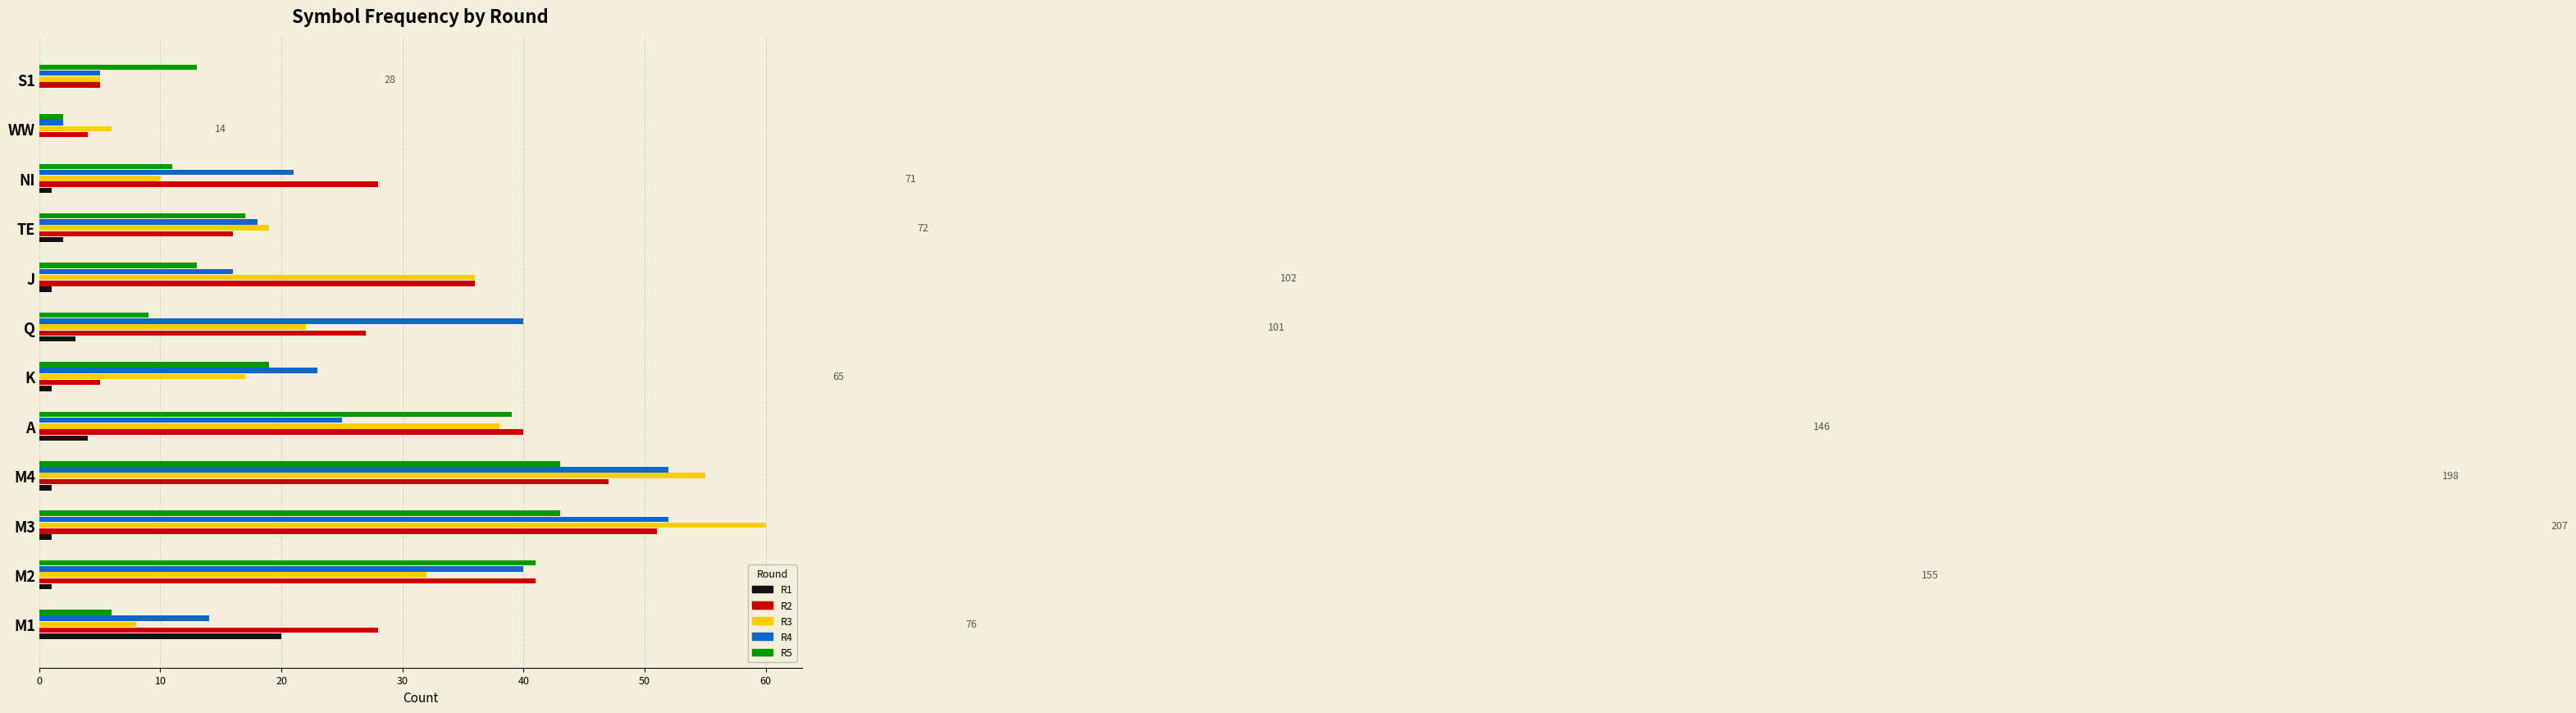

At which category does the chart reach its peak across all series?

M3